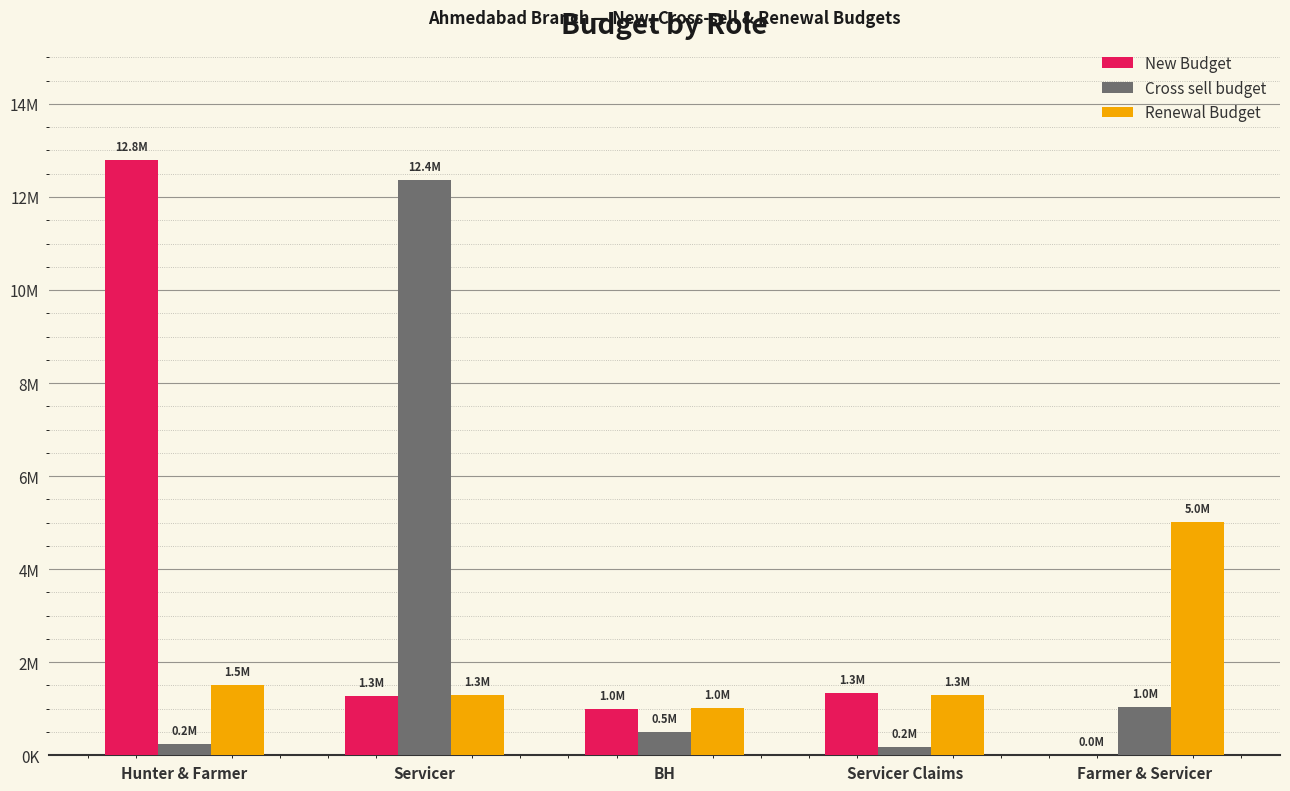

Between Farmer & Servicer and Servicer, which is larger?

Servicer